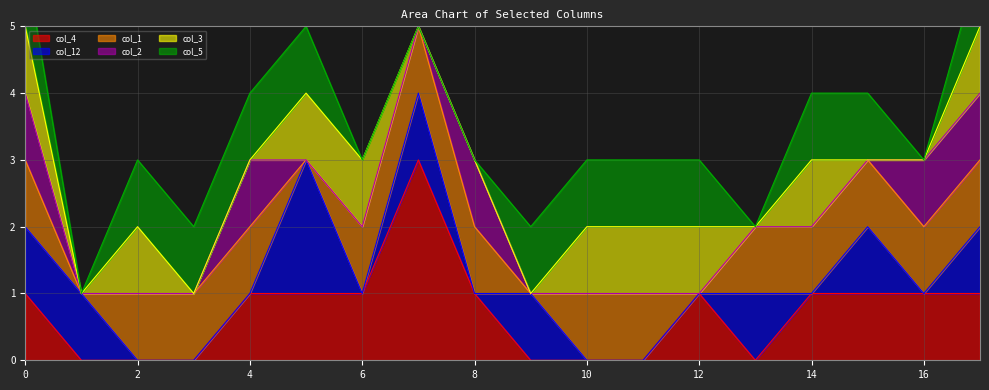

What is the sum of all col_3 values?

9